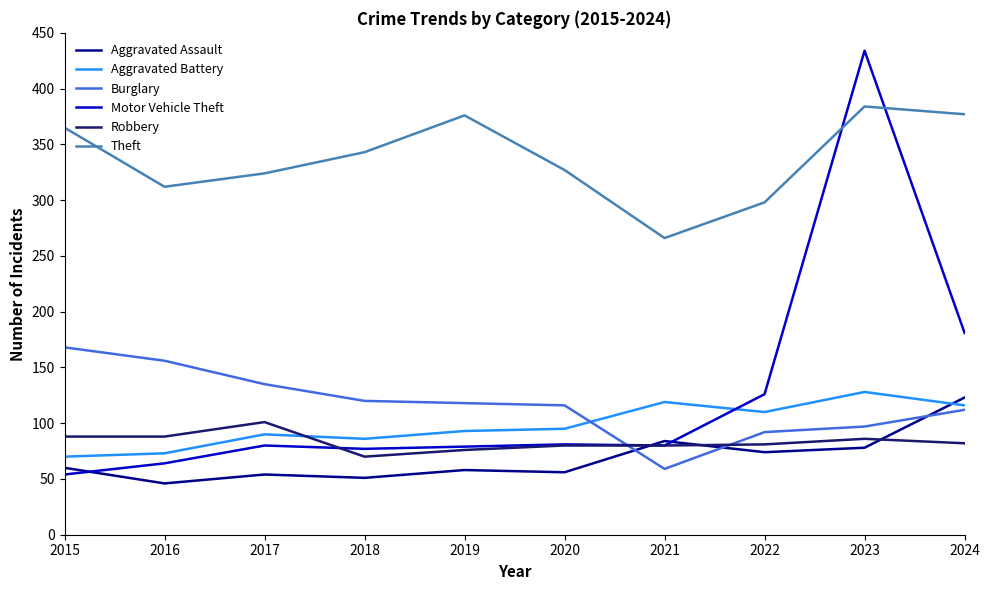

Is it true that Burglary equals 28 at 2021?

False